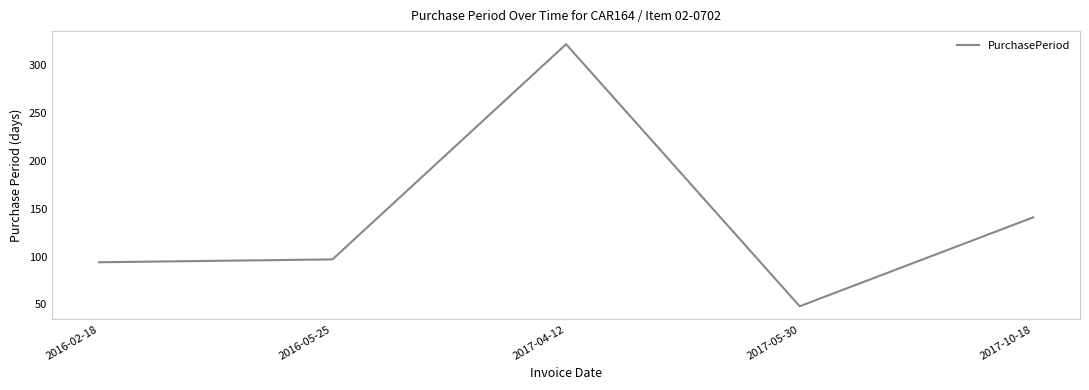

What is the average value?

140